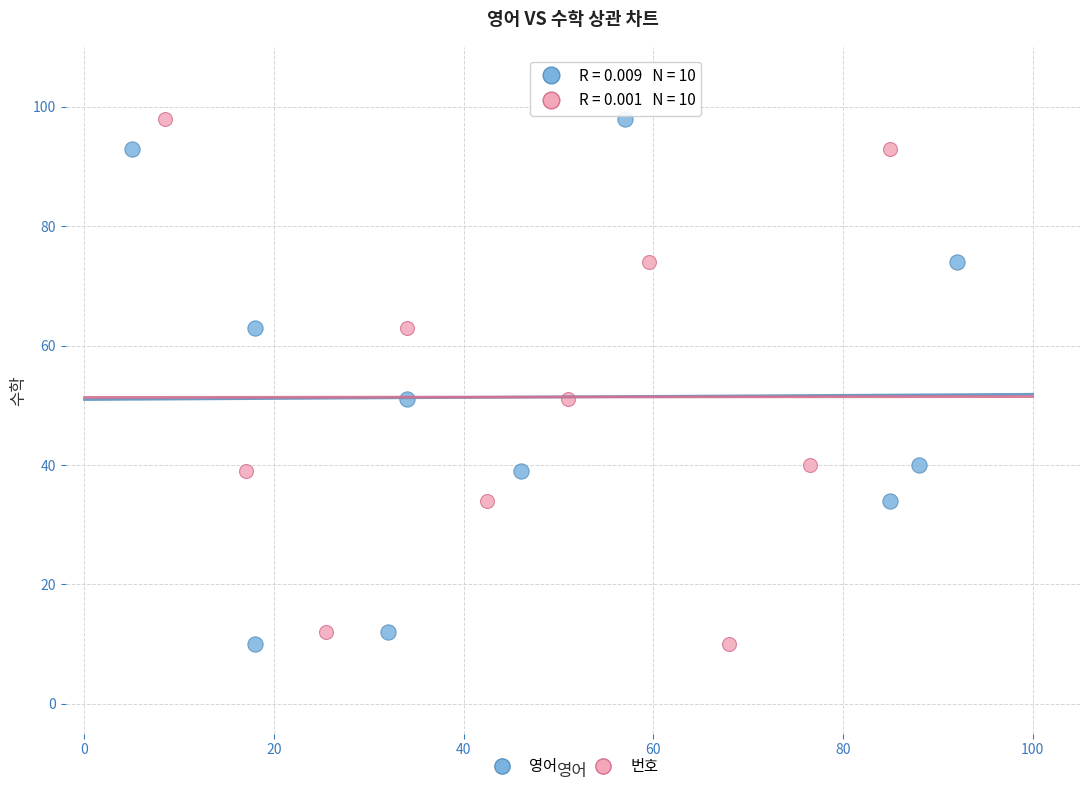

What are all the series names shown in the legend?

영어, 번호